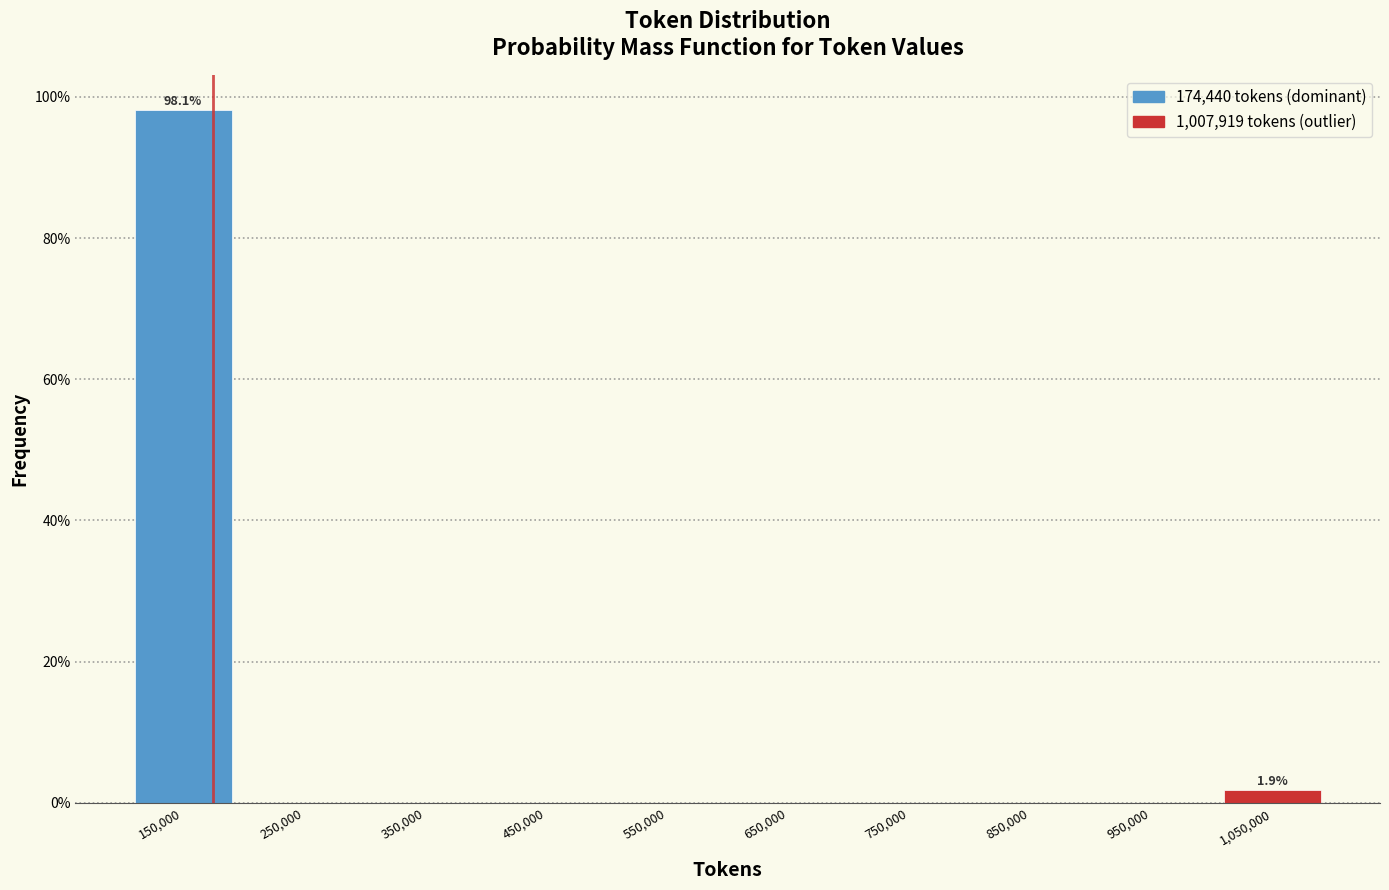

Over which range of the x-axis is the bar tallest?

100000 to 200000